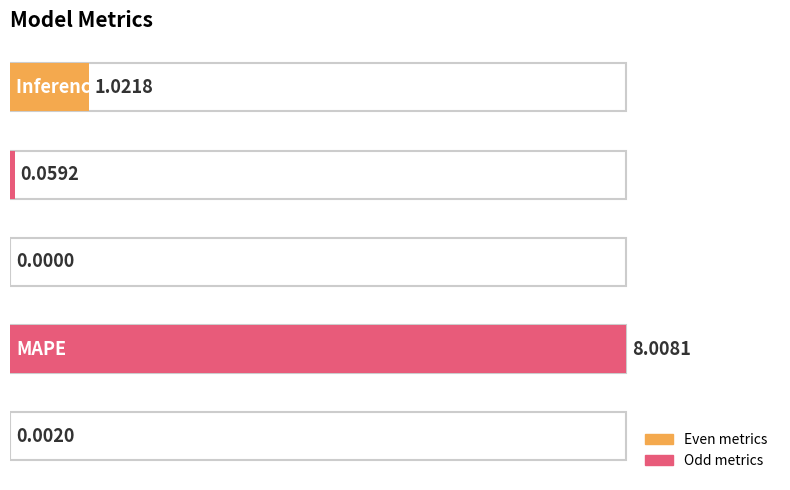

What is the sum of all values?

9.1